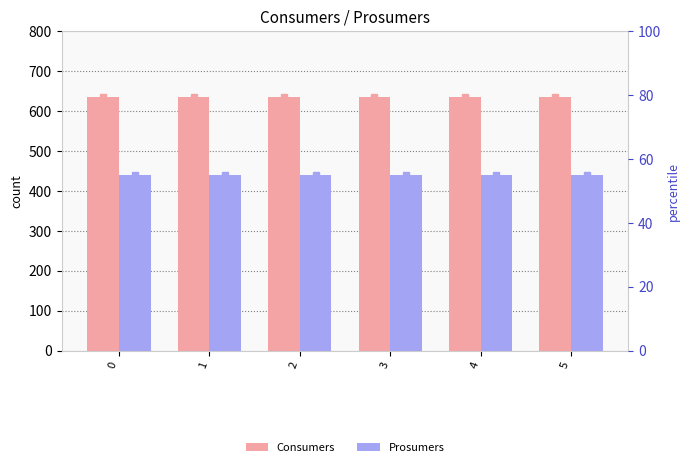

True or false: Prosumers has a value of 440 at 0.

True